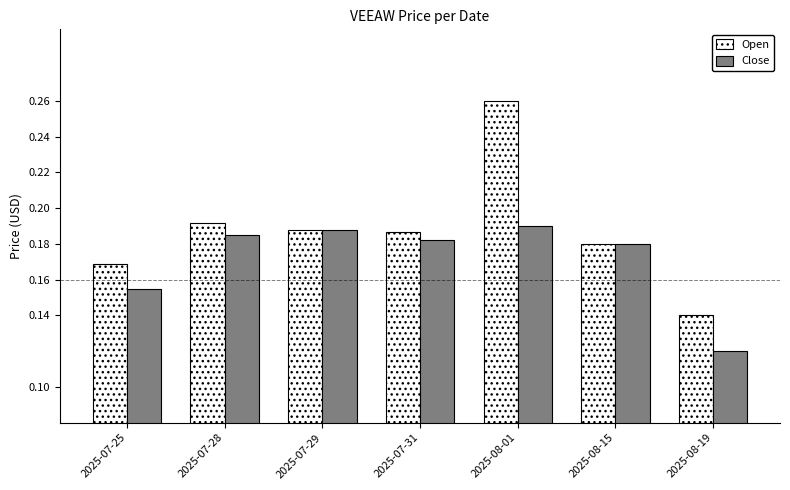

Count the Open values in the range 0 to 1.

7